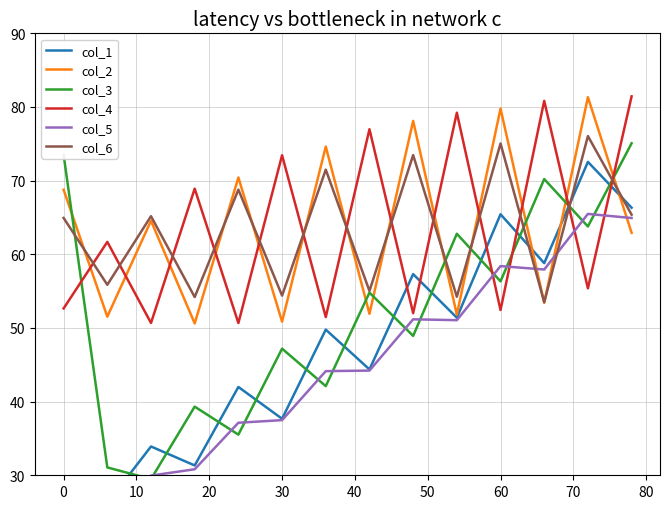

What is the highest value of the col_3 series?

75.1